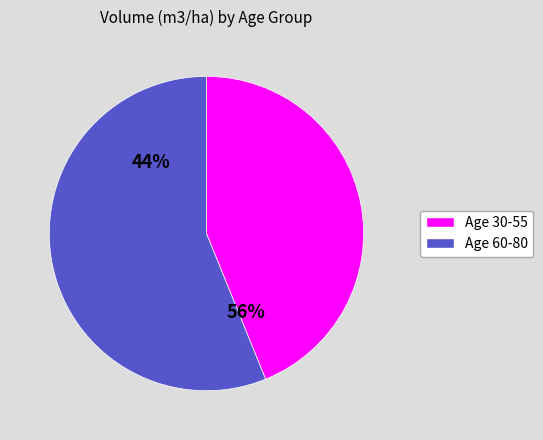

Which slice is the smallest?

30